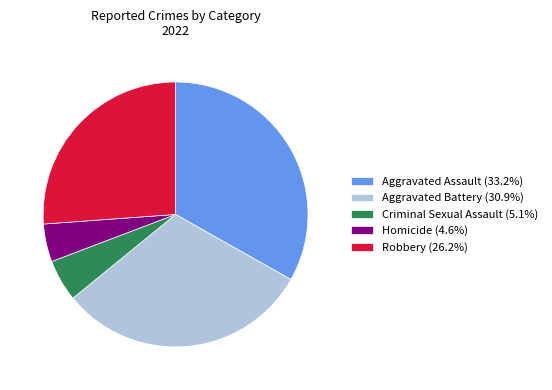

Approximately how many times larger is the value at Aggravated Assault (33.2%) compared to Criminal Sexual Assault (5.1%)?

6.5